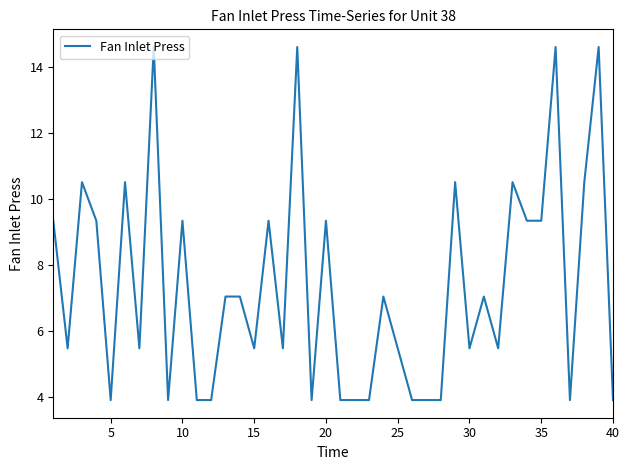

What is the difference between the maximum and minimum values?

10.7